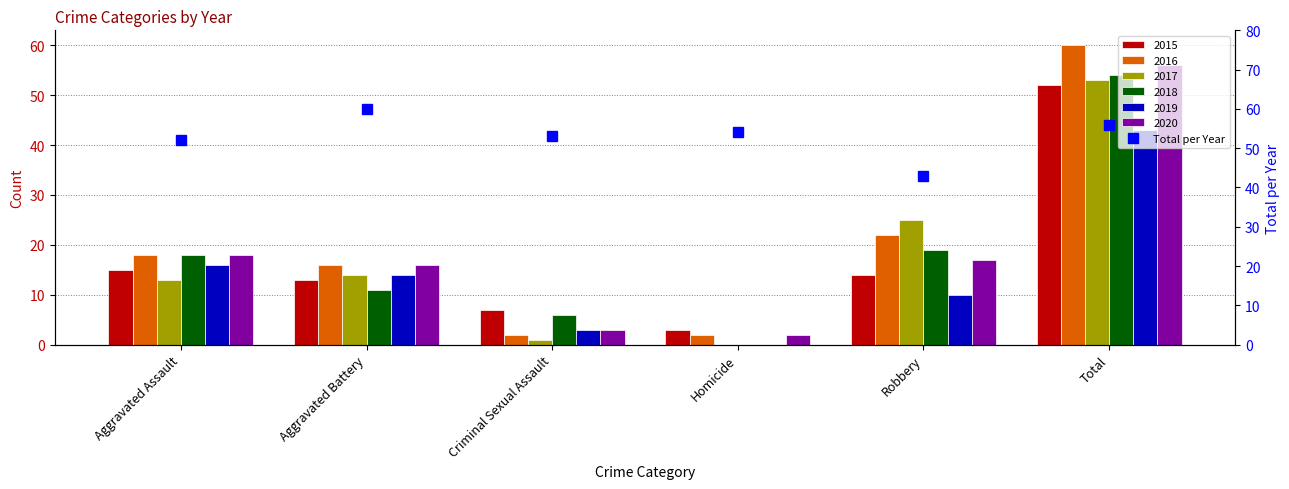

List the labels in order of value, largest first.

Aggravated Battery, Total, Homicide, Criminal Sexual Assault, Aggravated Assault, Robbery